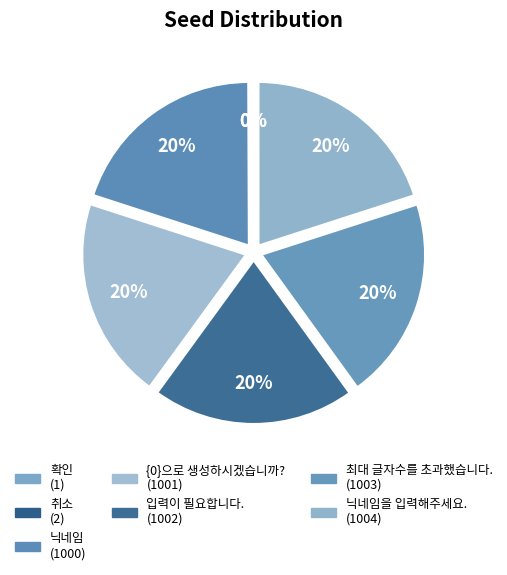

How many segments does this pie chart have?

7